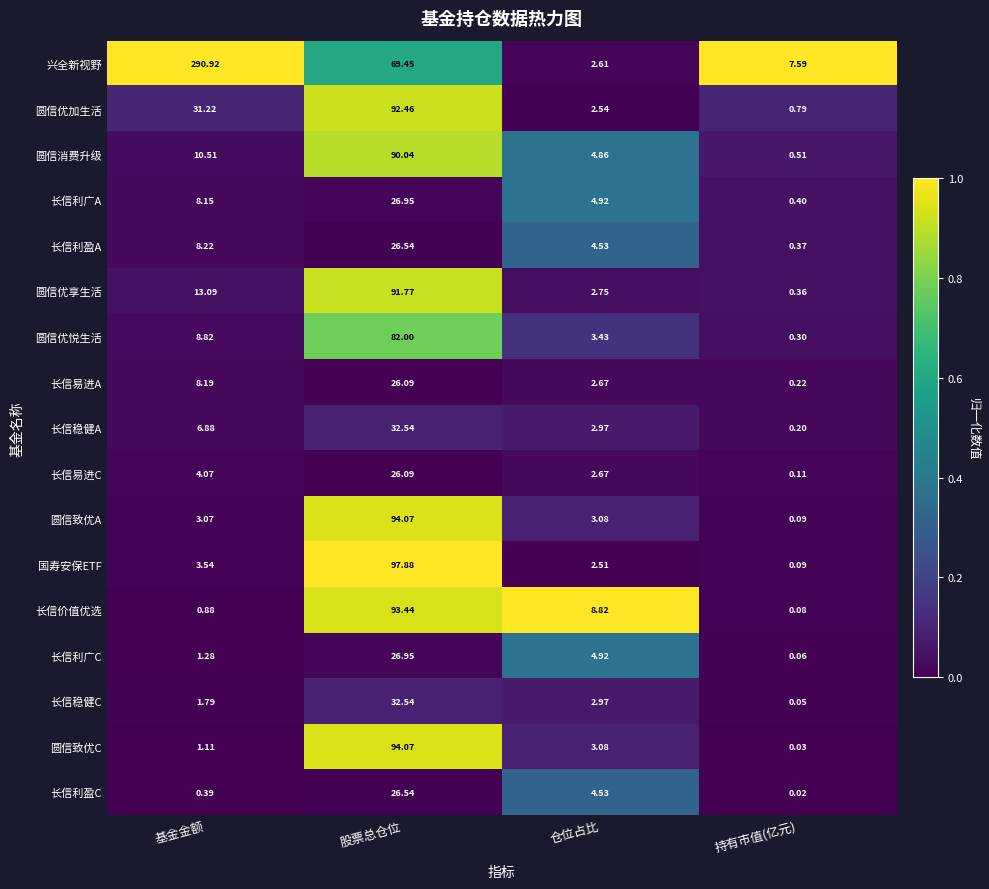

Rank the categories by 圆信消费升级 value from lowest to highest.

持有市值(亿元), 仓位占比, 基金金额, 股票总仓位